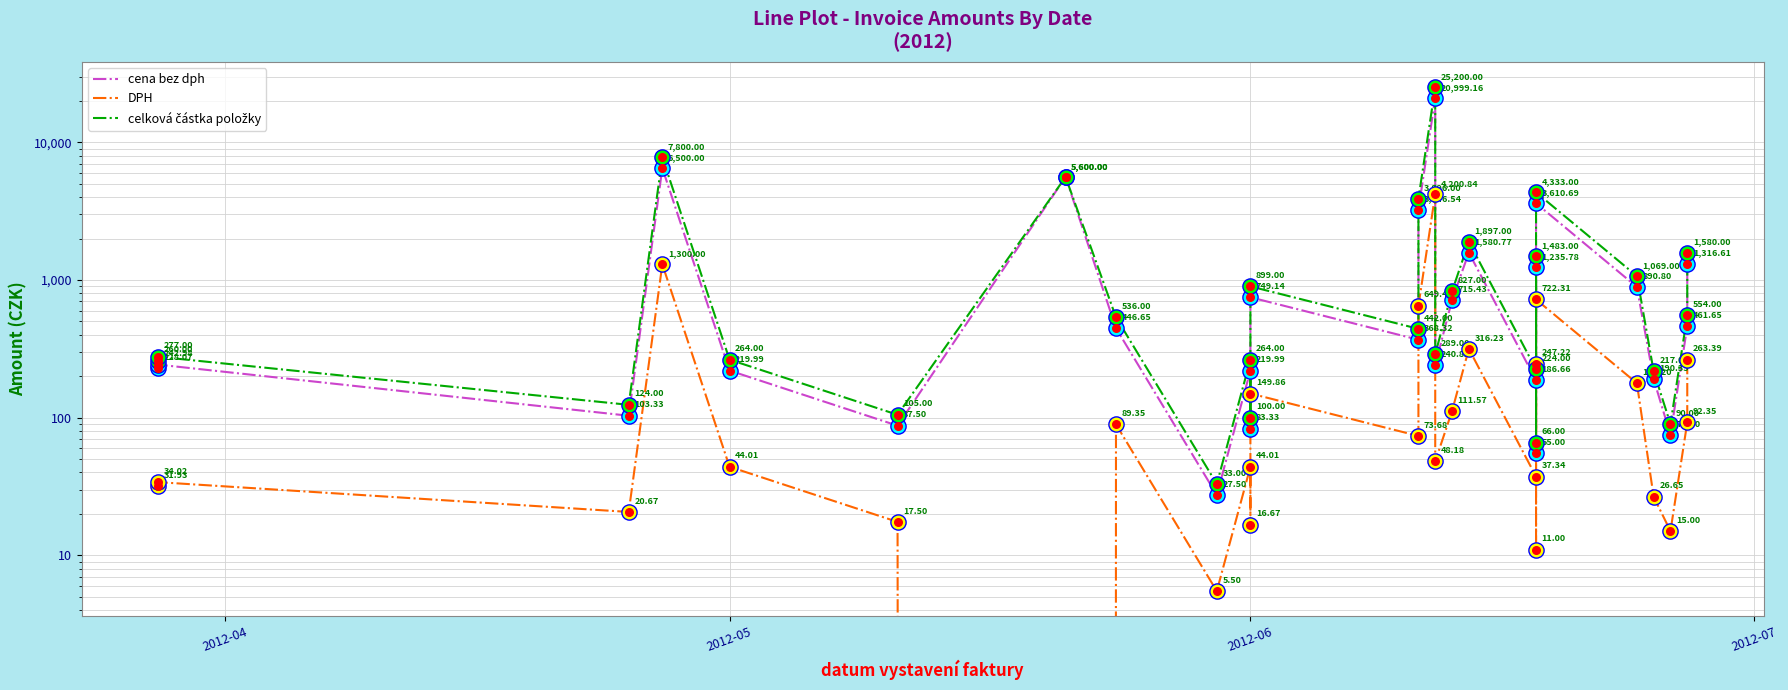

Which series has the largest total across all categories?

celková částka položky